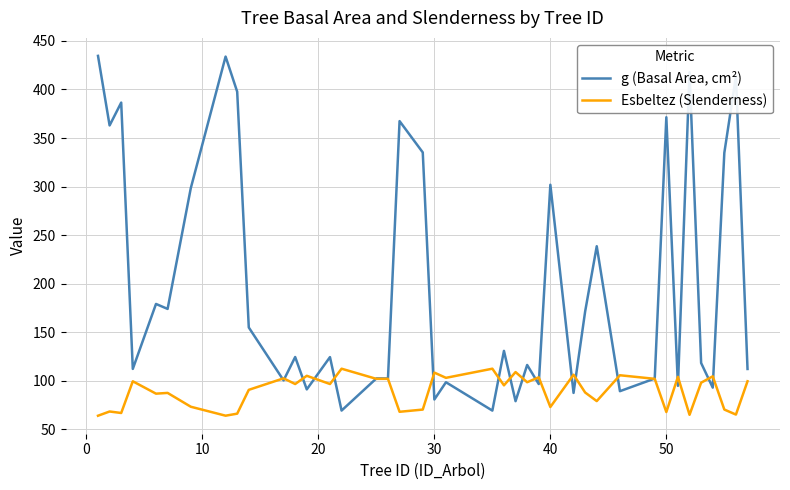

Which series has the widest spread of values?

g (Basal Area, cm²)